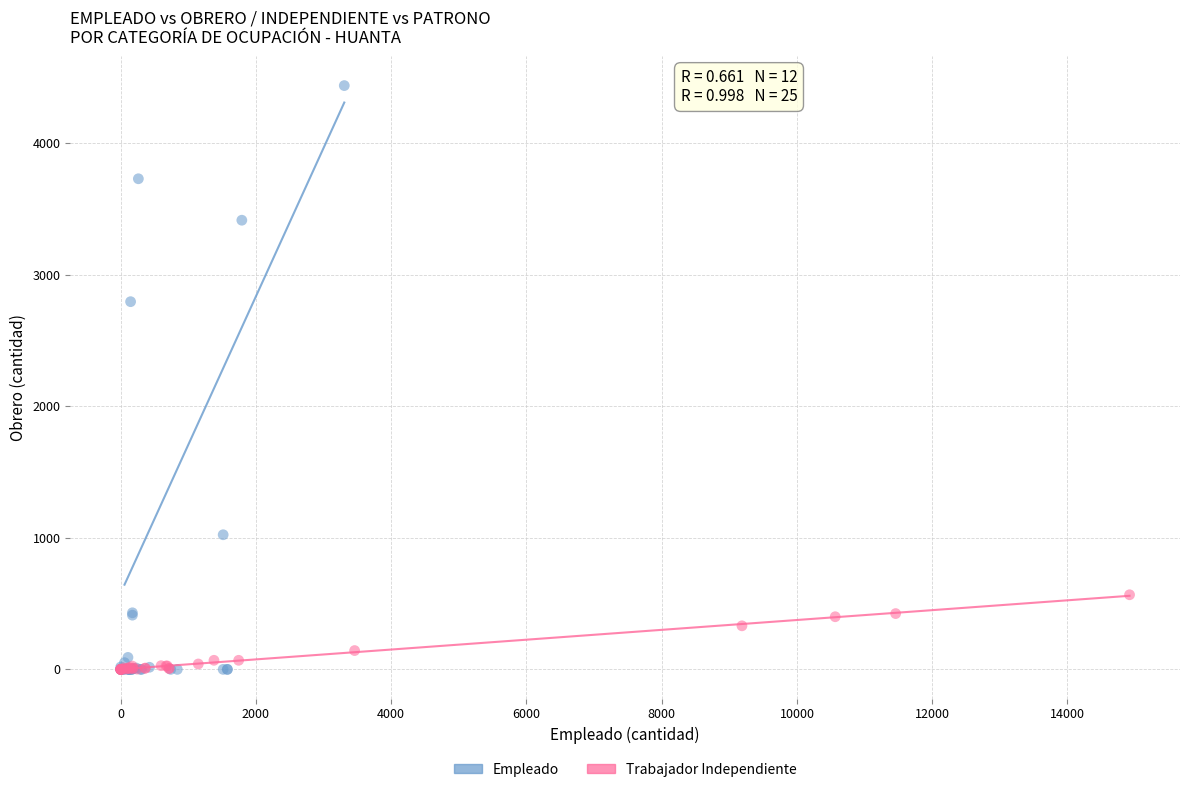

Which series has the widest spread of Y values?

Empleado